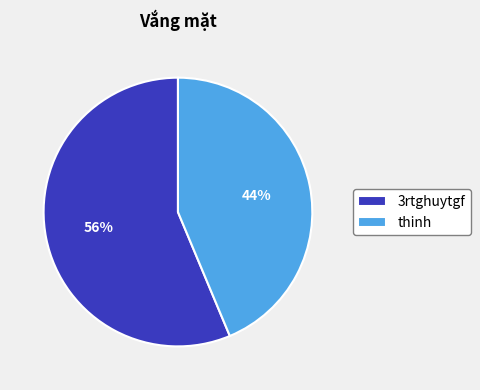

What percentage is the 3rtghuytgf slice, to the nearest percent?

56%